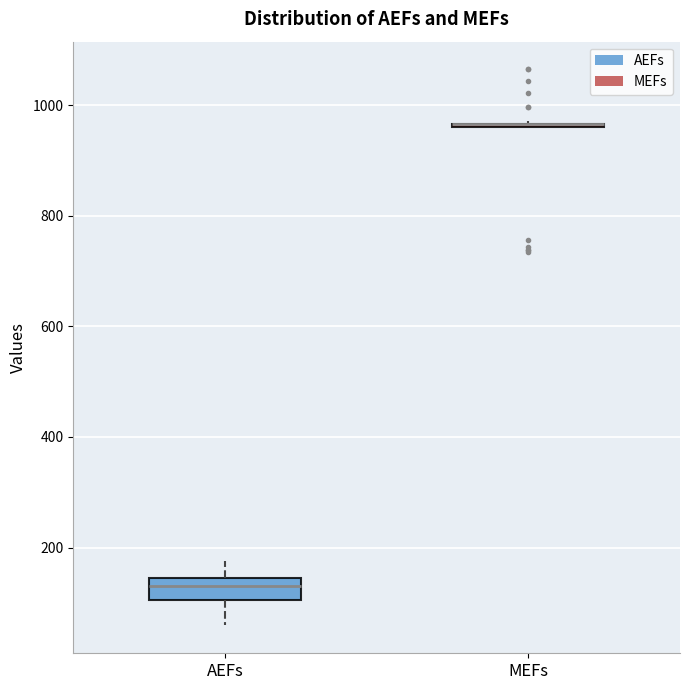

Reading left to right, read every box against the y-axis: the position of its median line, the range the box covers, and the ends of its whiskers. The values are not printed on the chart, so give them approximately, as read against the axis.

AEFs: median 140 (inside the box), box 100 to 140, whiskers 60 to 180
MEFs: box collapsed to a line at 960, whiskers 960 to 980